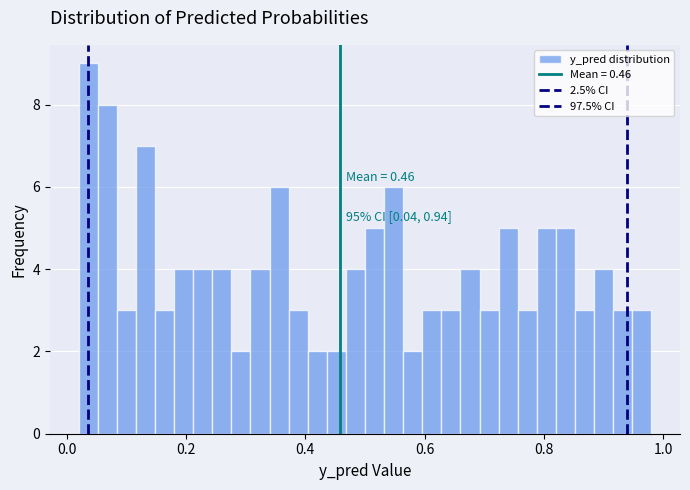

Around what value on the x-axis is the tallest bar? Give the approximate position of its centre, as read against the axis.

0.04